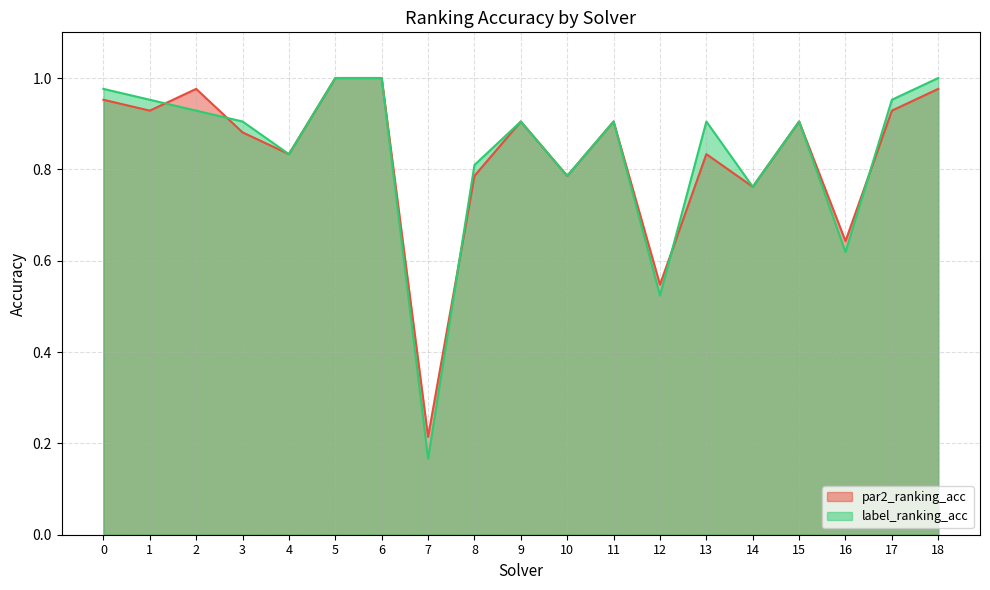

What value does the par2_ranking_acc series have at 2?

1.0